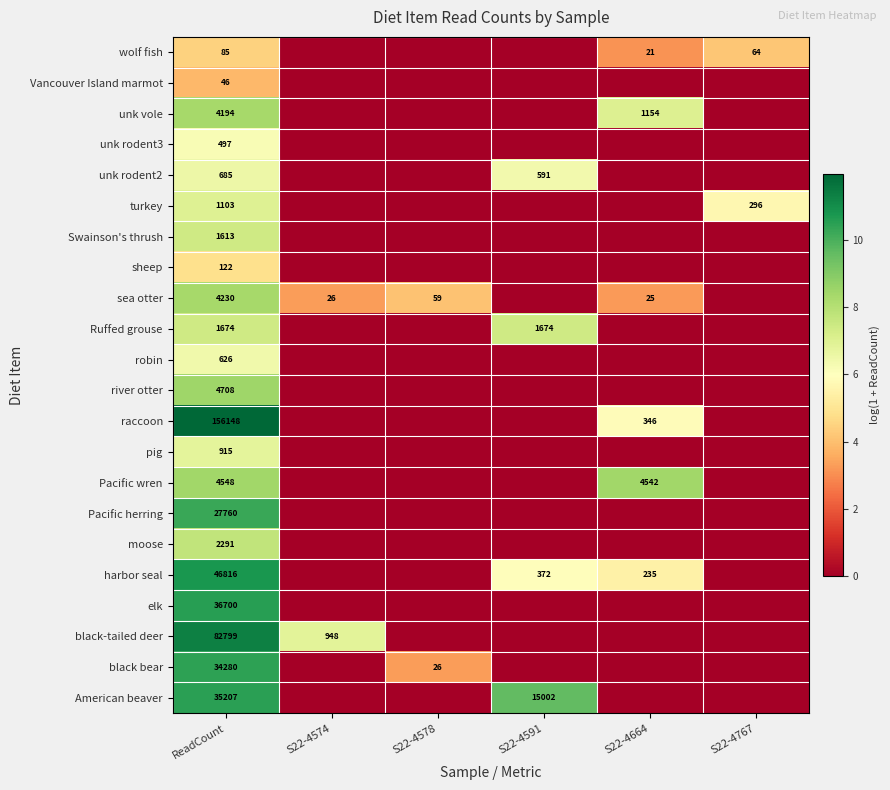

The Swainson's thrush series shows 1097 at ReadCount. True or false?

False